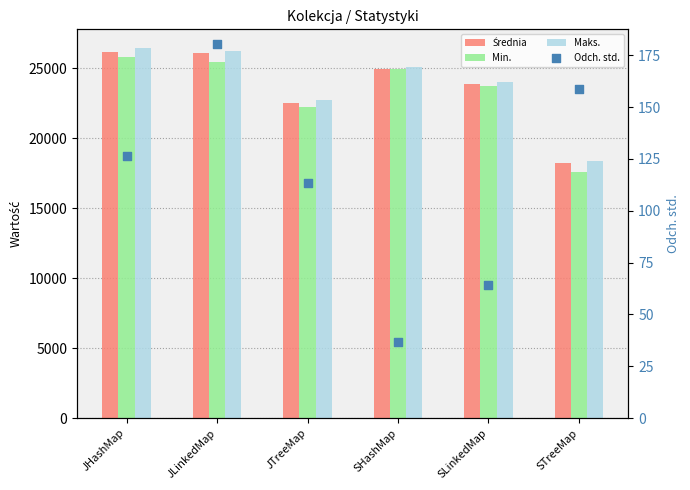

Which series reaches the maximum Y coordinate?

Maks.